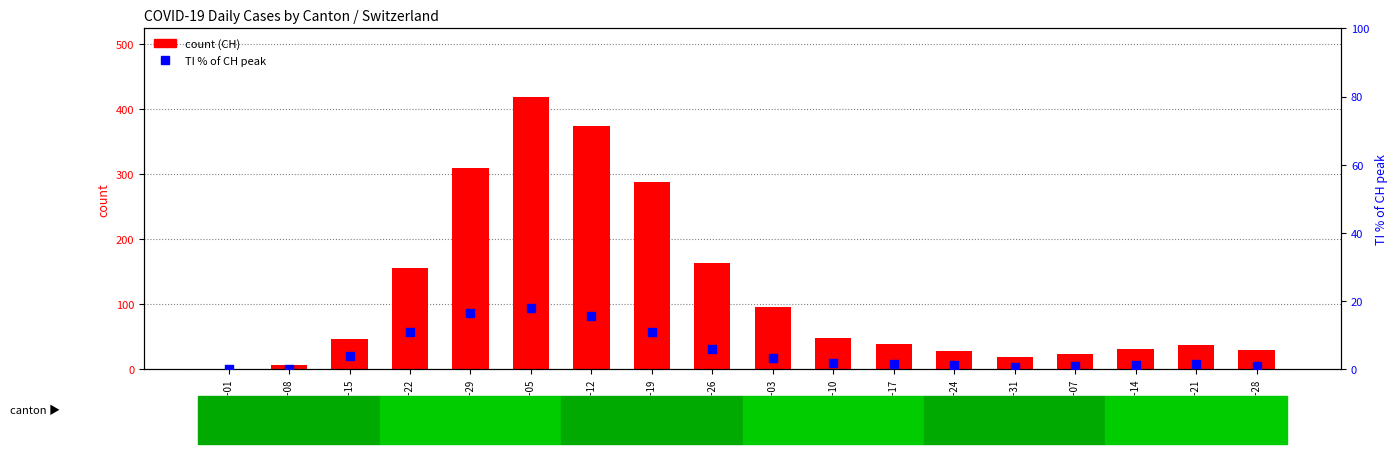

Which series has the largest total across all categories?

count (CH)